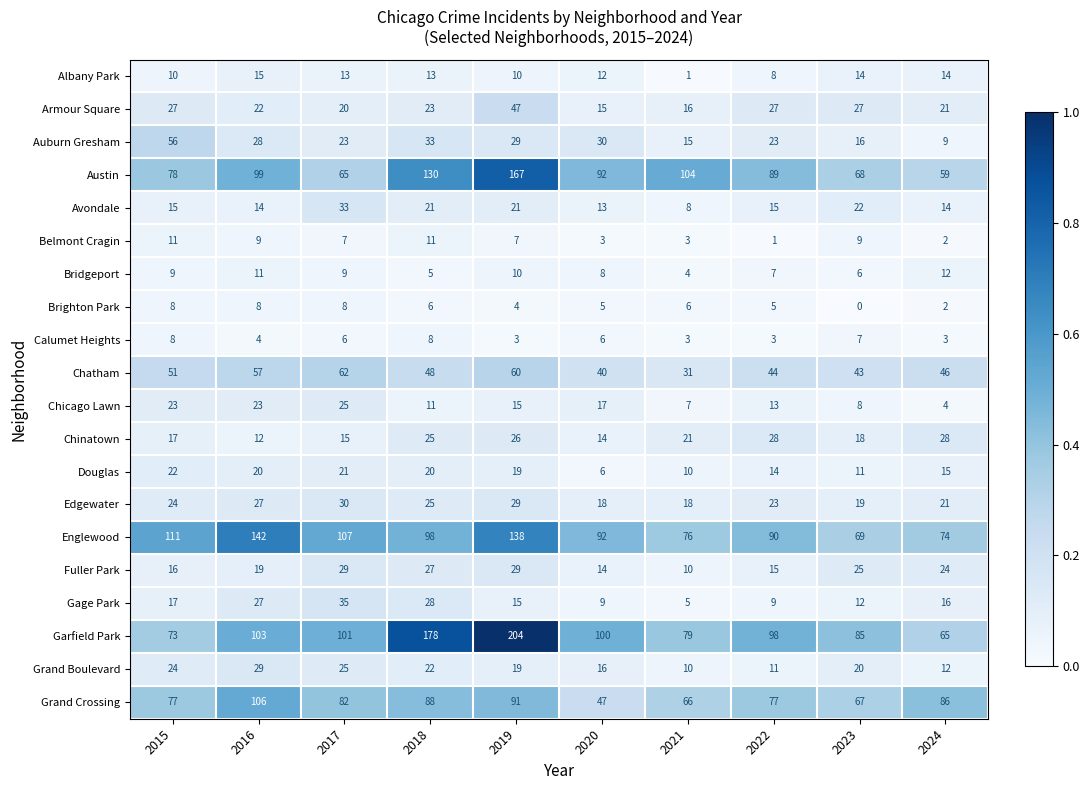

Which label corresponds to the largest value in the chart?

2019